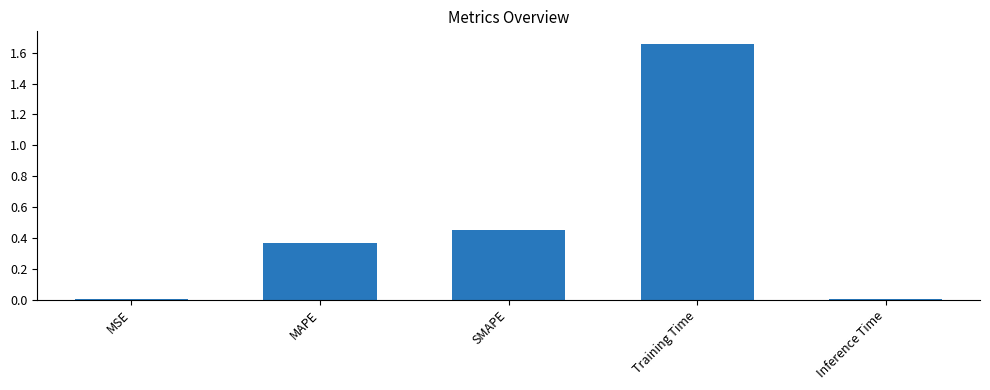

What is the sum of all values?

2.5